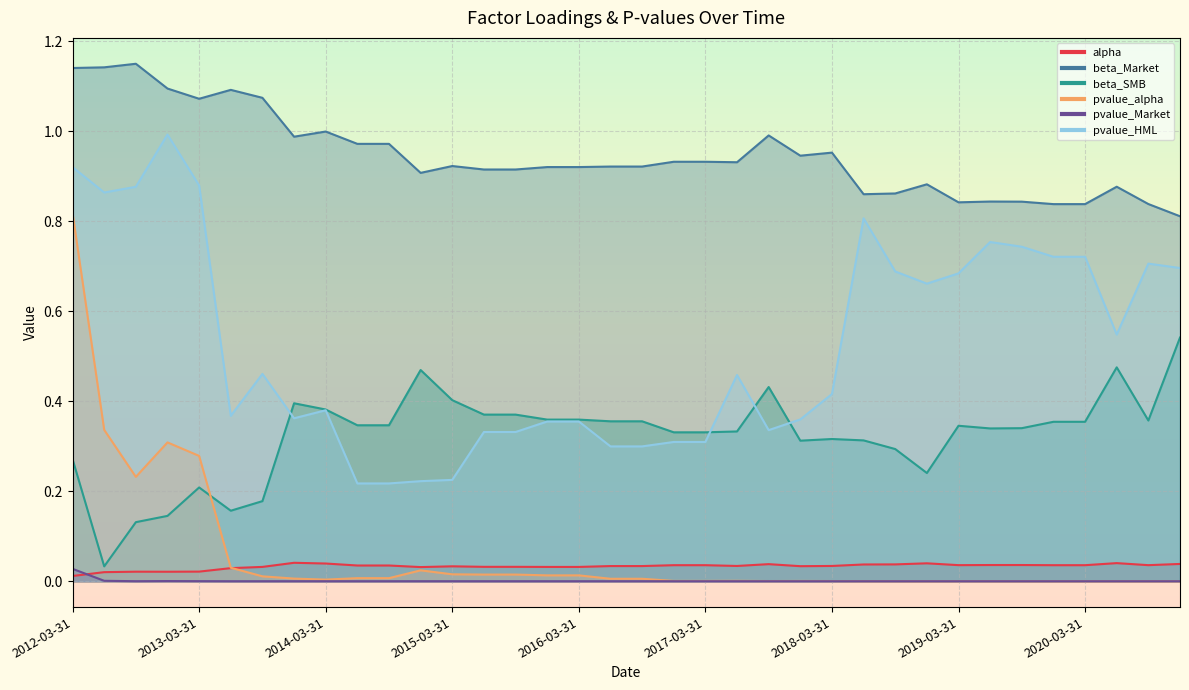

The value of alpha at 2020-09-30 is 0.0. True or false?

True